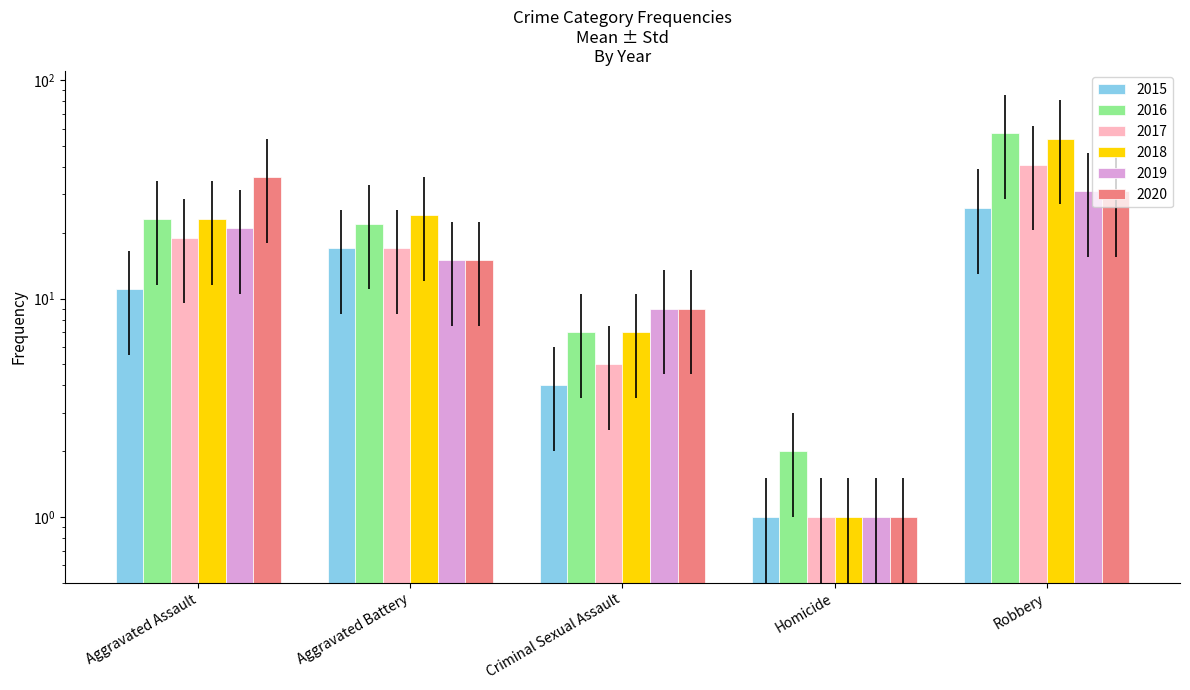

Which series has the largest total across all categories?

2016